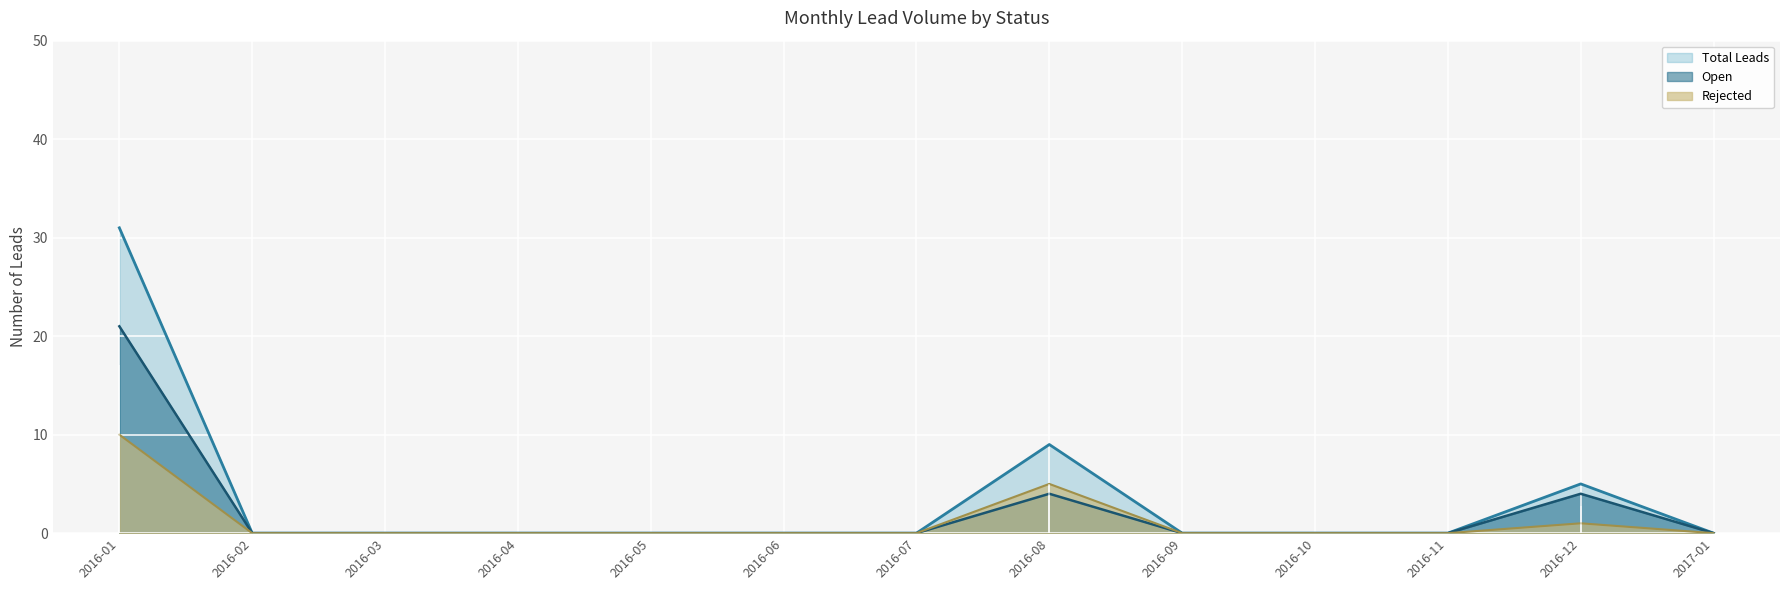

Which series has the widest spread of values?

Total Leads